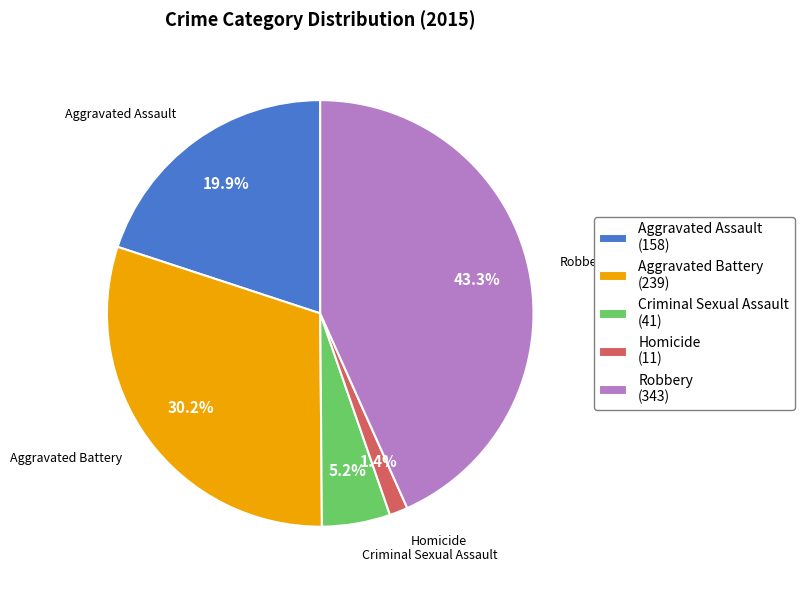

To the nearest percent, what portion does Robbery represent?

43%